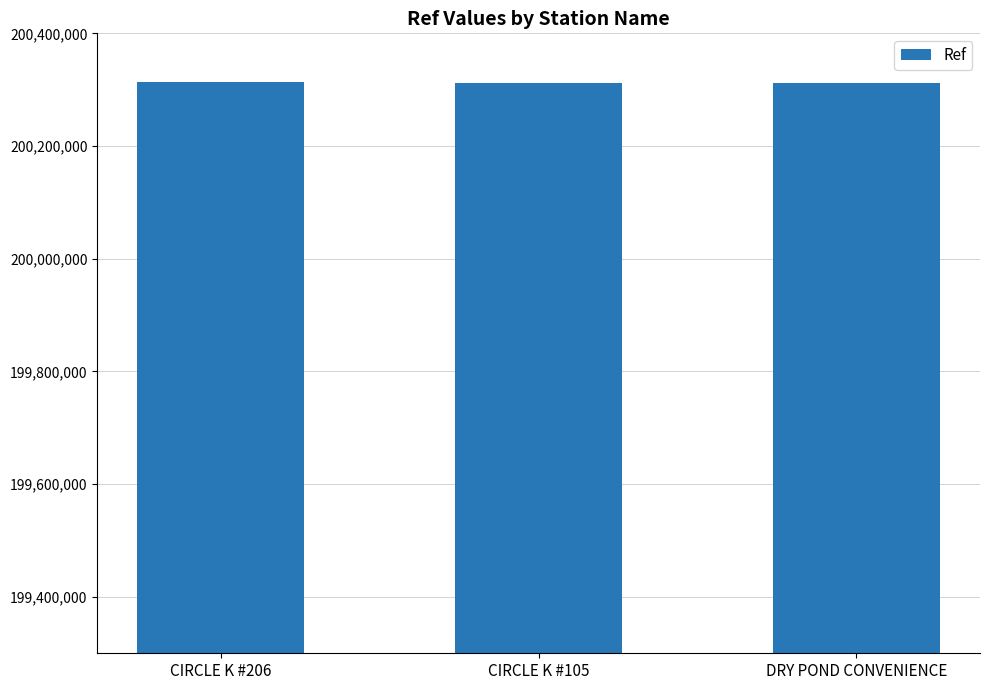

What is the label of the 1st bar from the left?

CIRCLE K #206